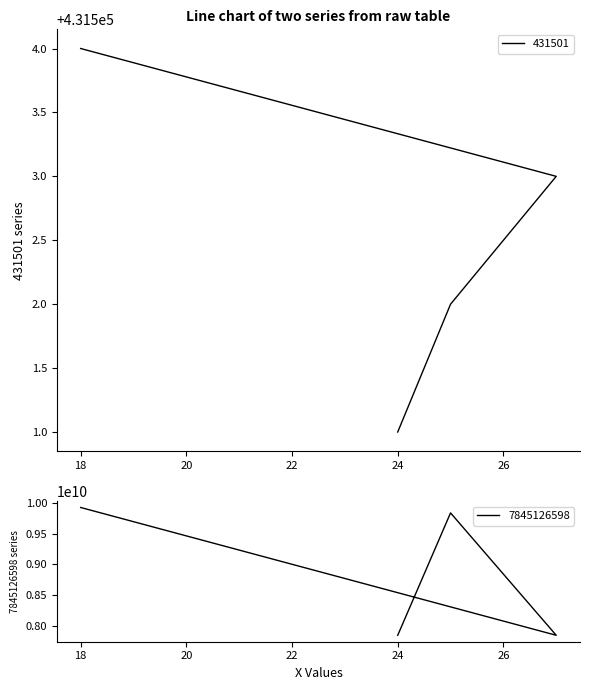

Where does the 431501 series first go above 431503?

18